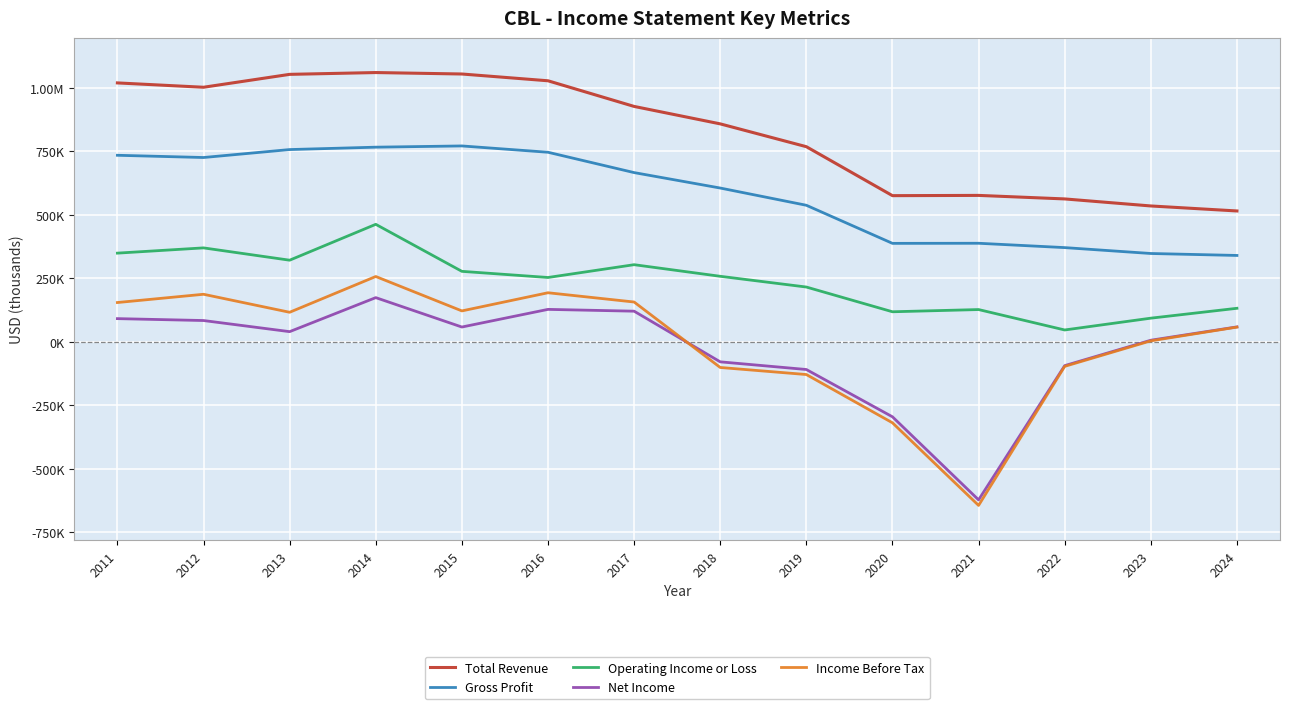

Where does the Net Income series first go above 58500?

2011